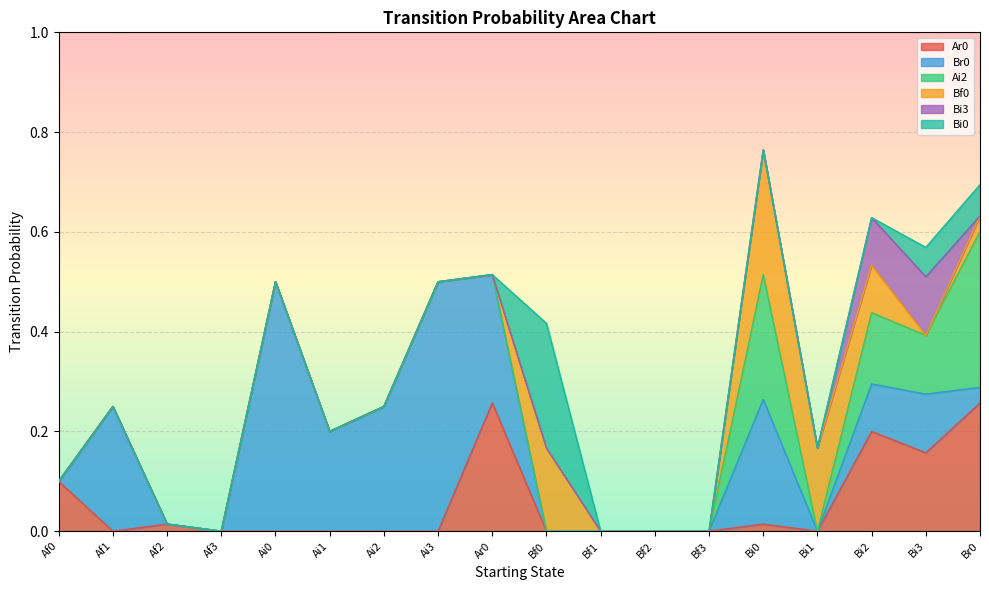

Is the value of Ai2 at Ai0 greater than the value of Ar0 at Ai2?

No